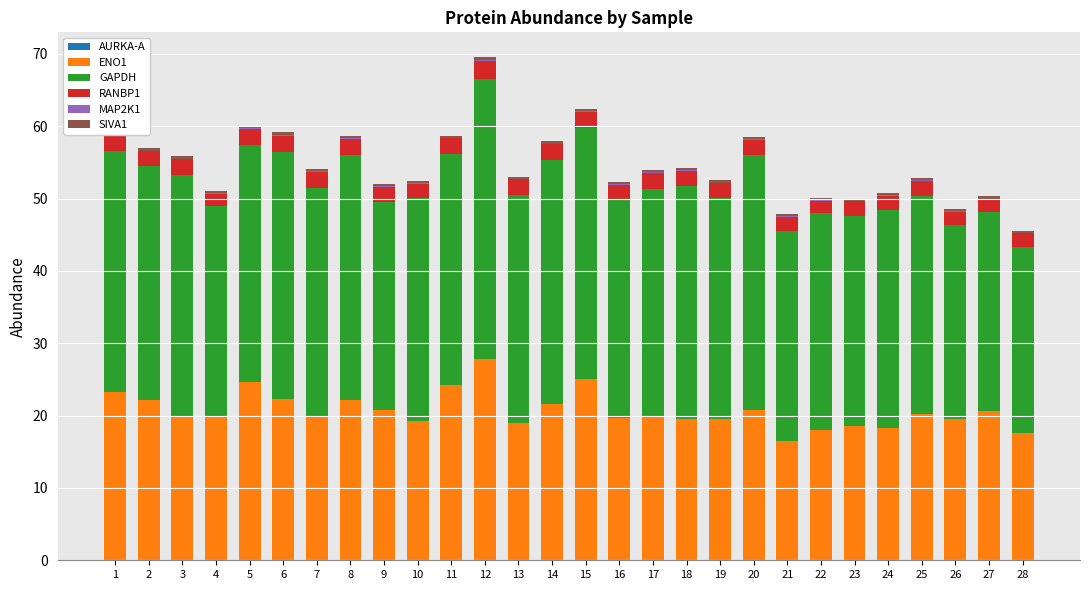

What is the sum of the RANBP1 values at 9 and 18?

4.3